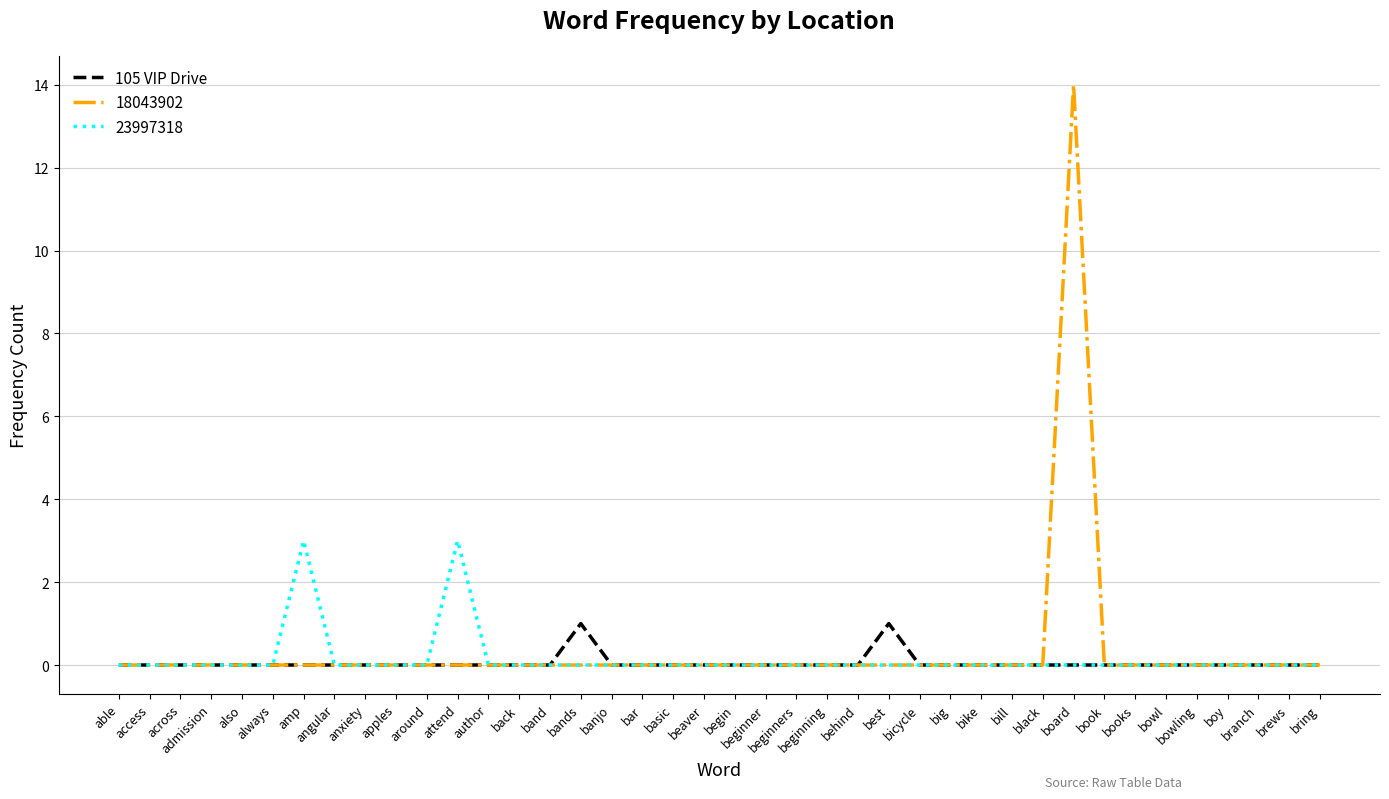

What position from the left is back?

14